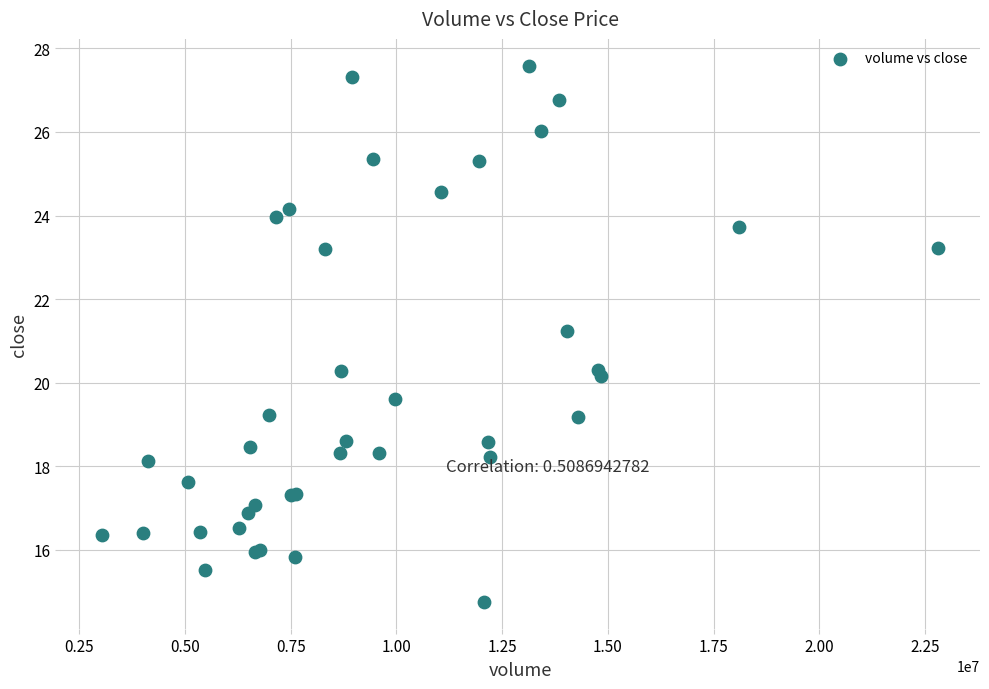

What Y value in the scatter plot is closest to 21?

21.2